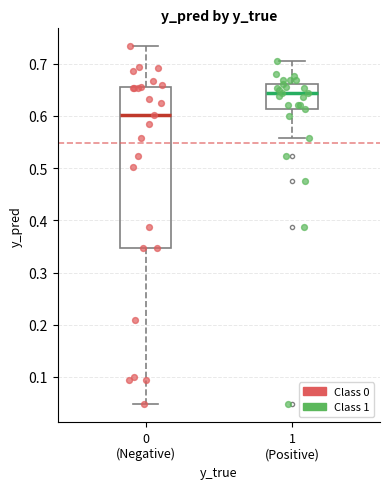

Which box has the lowest median line?

0 (Negative)